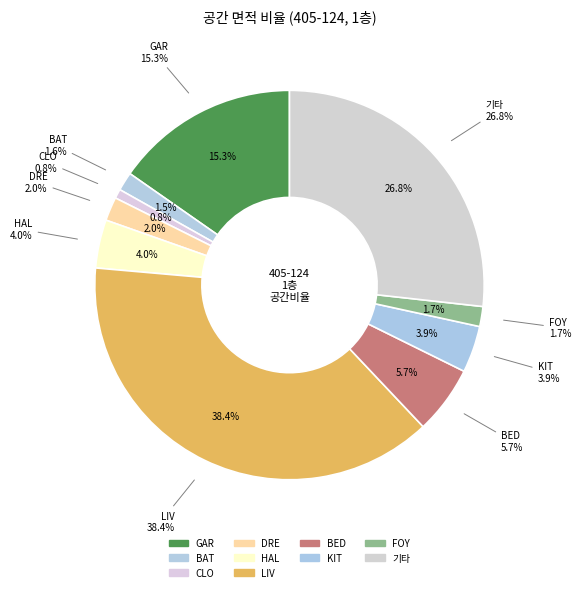

What is the largest slice in the pie chart?

LIV